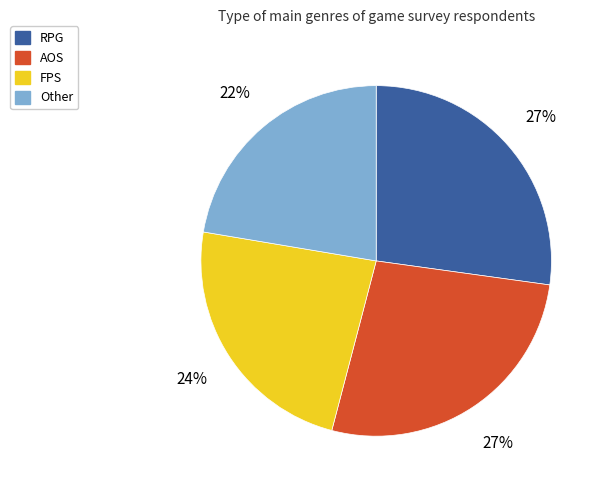

Is the sum of RPG and Other greater than half?

No